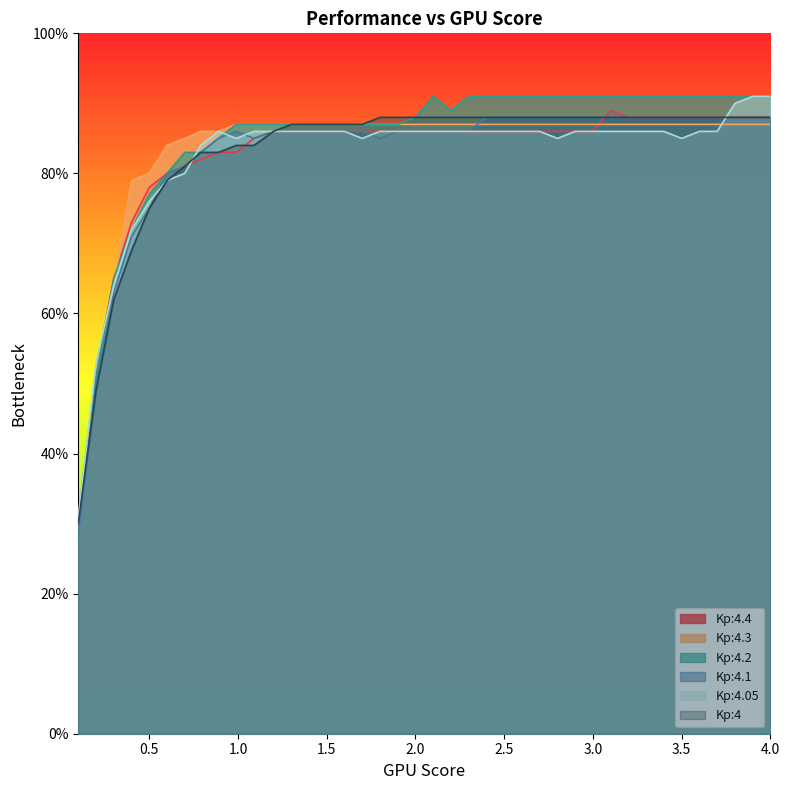

At which category does the chart reach its minimum across all series?

0.1